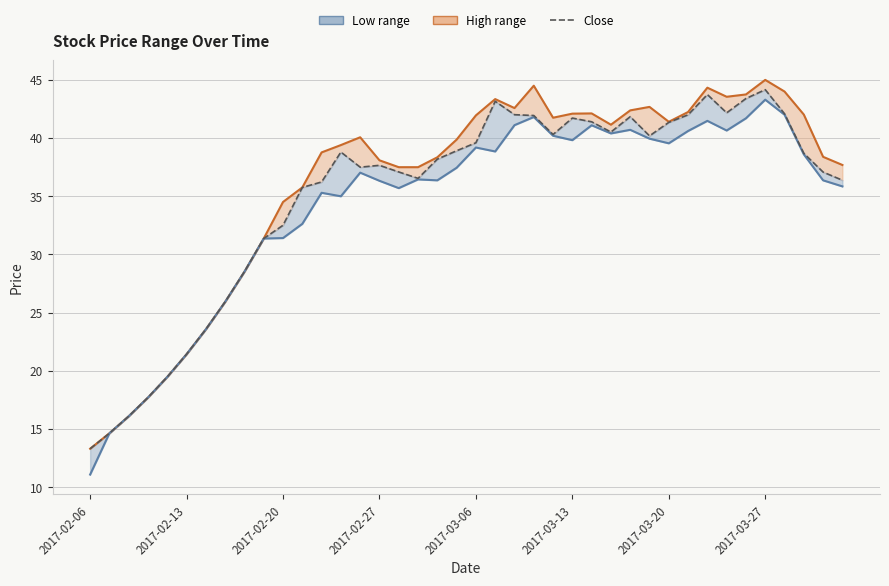

What is the sum of the High values at 10 and 32?

78.8